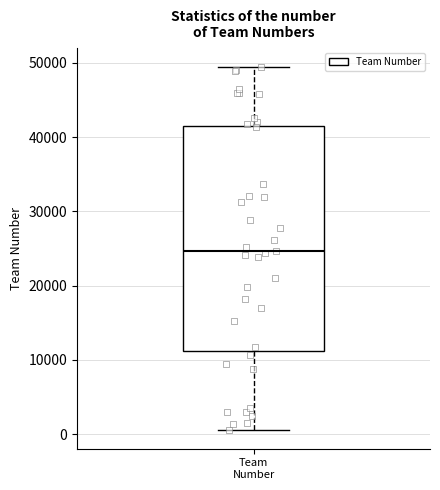

Where is the lower edge of the box for Team Number on the y-axis? The values are not printed on the chart, so give them approximately, as read against the axis.

11000